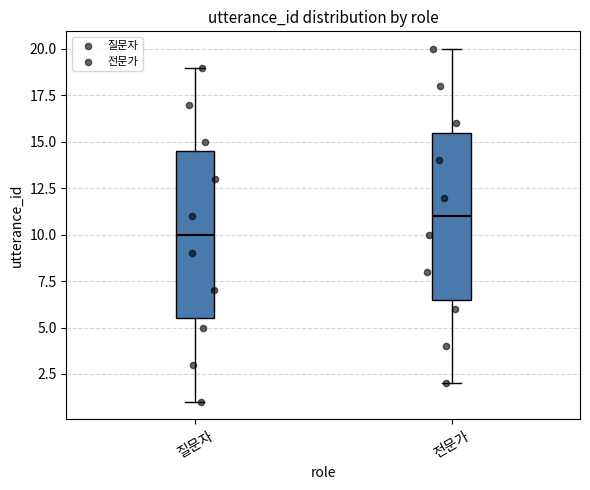

Where does the upper whisker of the box for 질문자 end on the y-axis? The values are not printed on the chart, so give them approximately, as read against the axis.

19.0